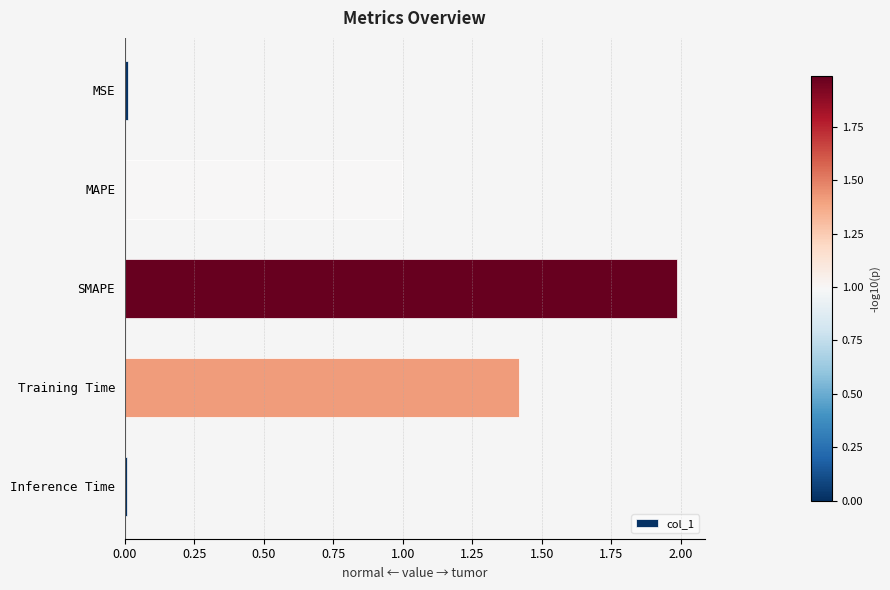

What is the sum of all values?

4.4